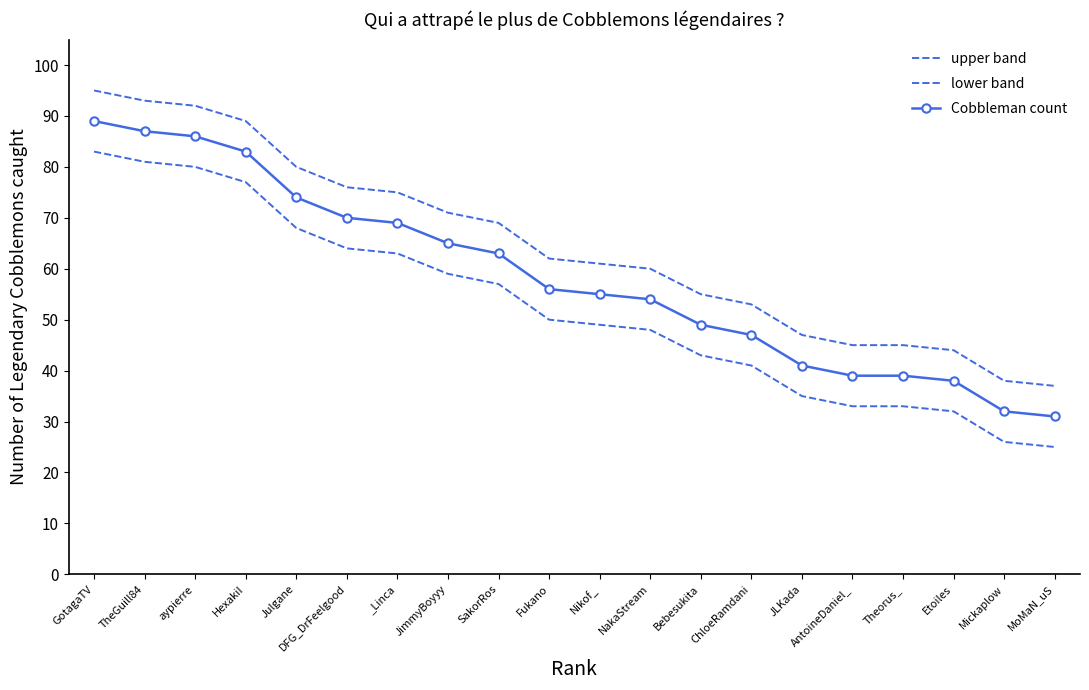

How many values in the Cobbleman count series are below 56?

10